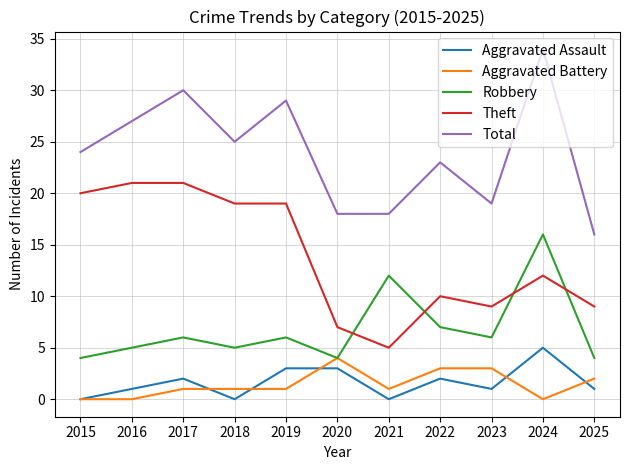

Which category has the highest value across all series?

2024